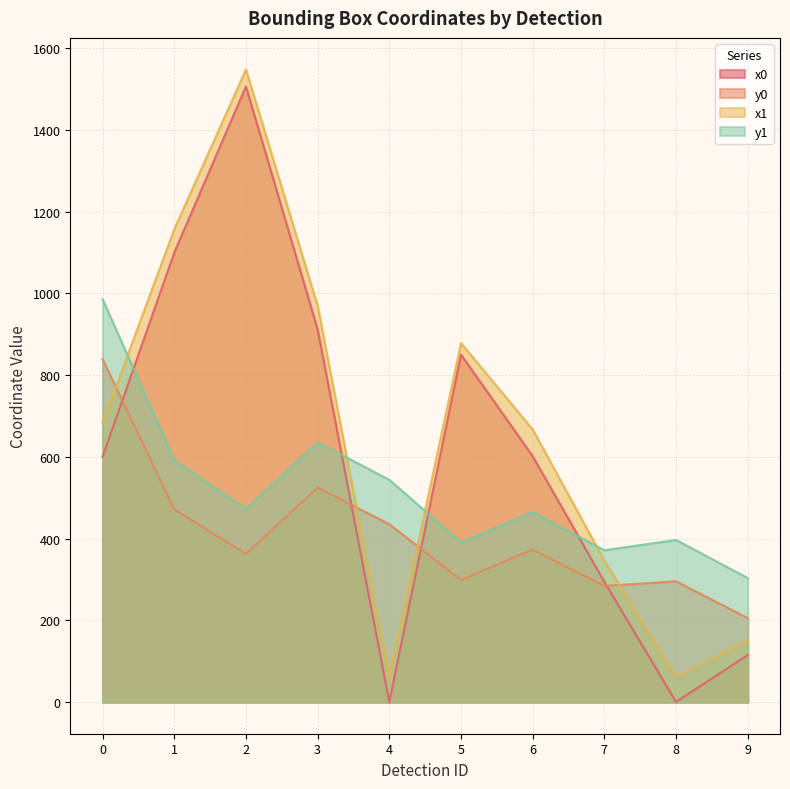

Rank the series by their maximum value, from lowest to highest.

y0, y1, x0, x1